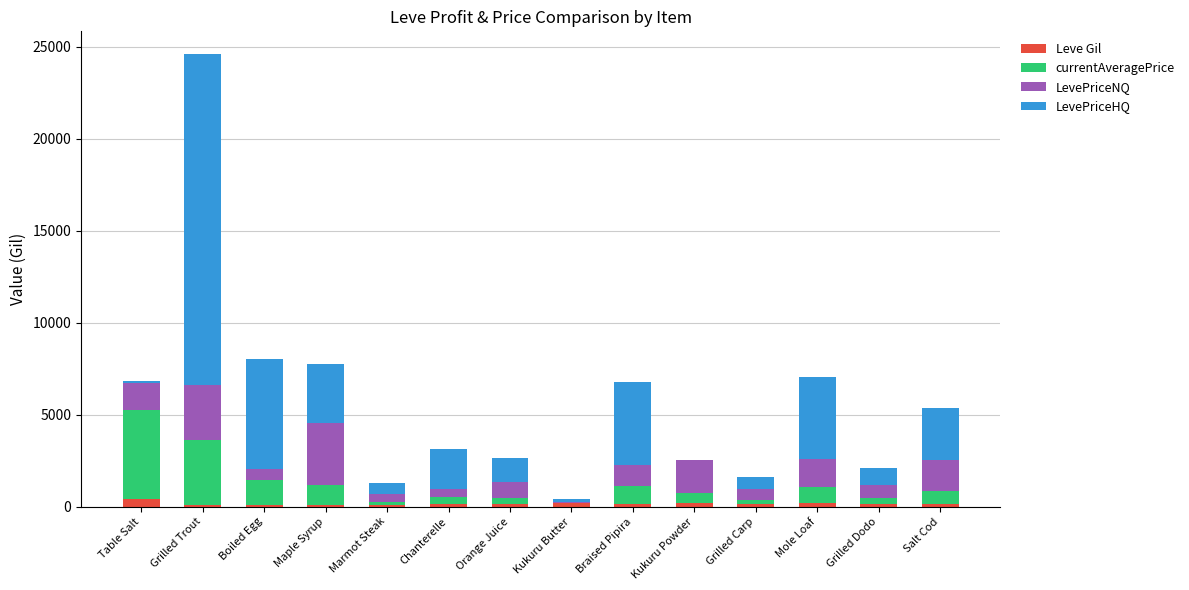

How many distinct data groups are displayed?

4